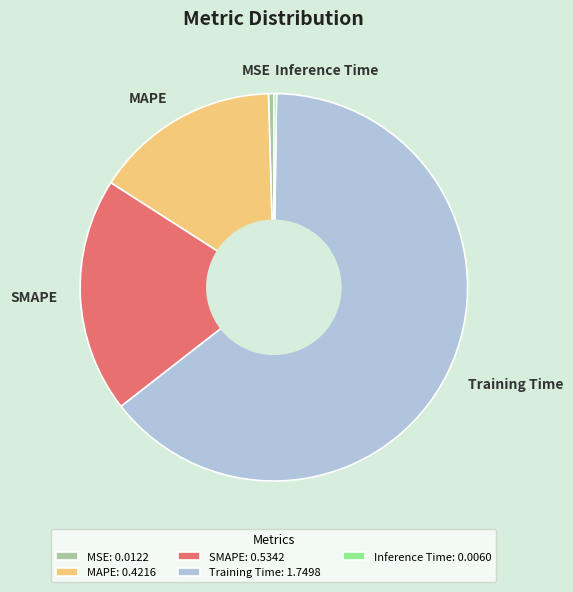

Is there any slice that represents more than half of the pie?

Yes